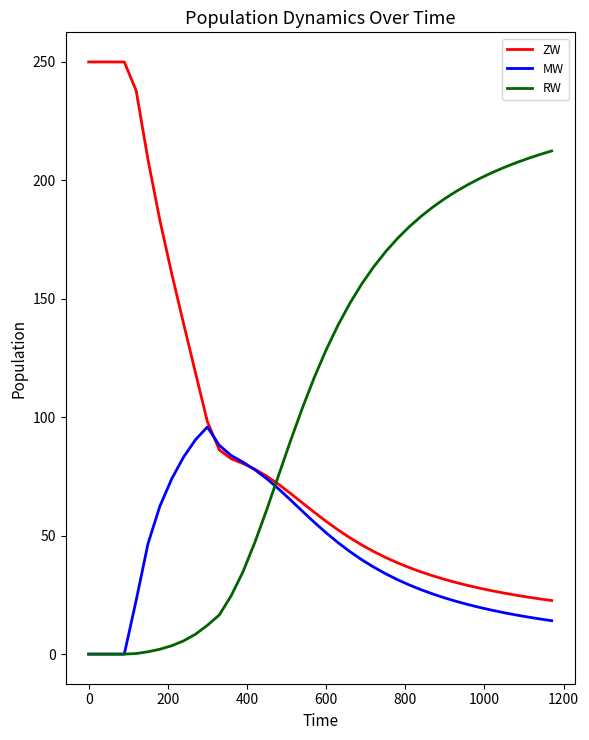

Rank the series by their maximum value, from highest to lowest.

ZW, RW, MW